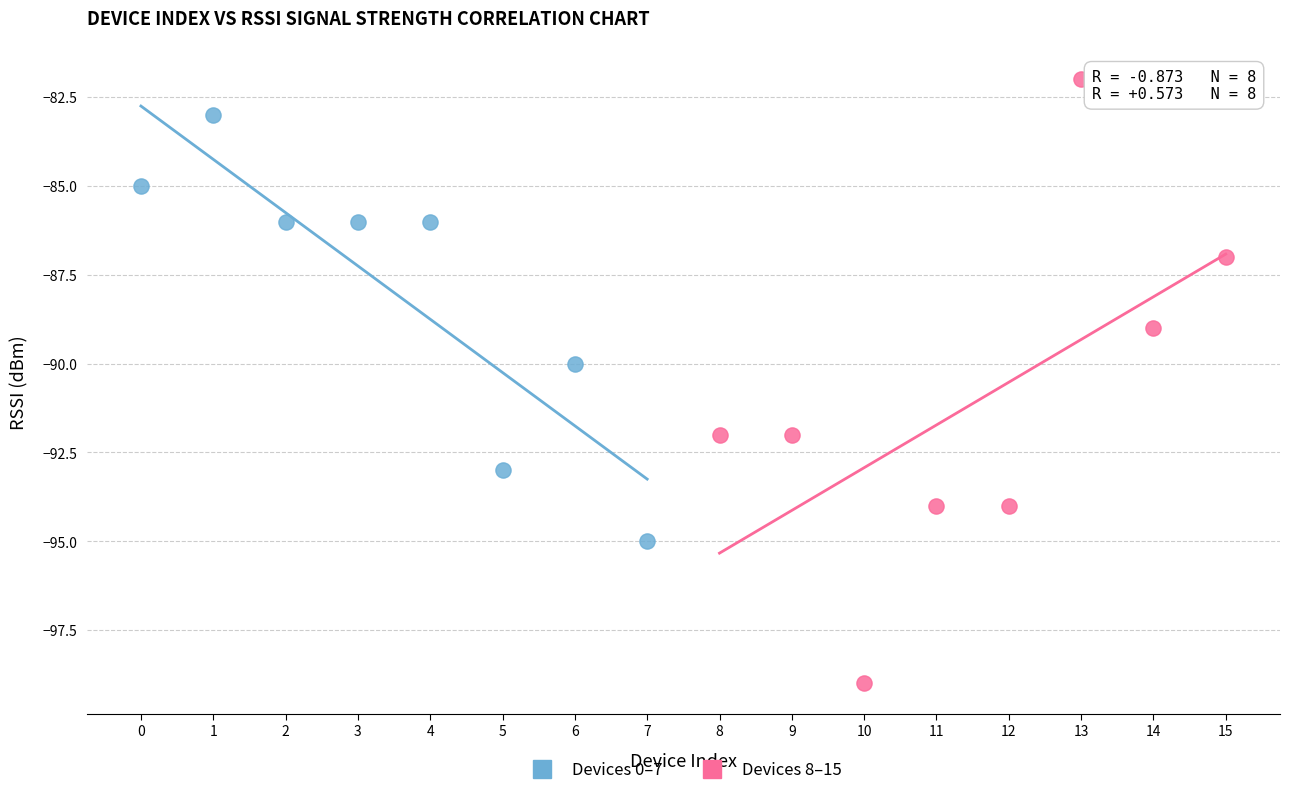

Which series contains the highest Y value?

Devices 8–15